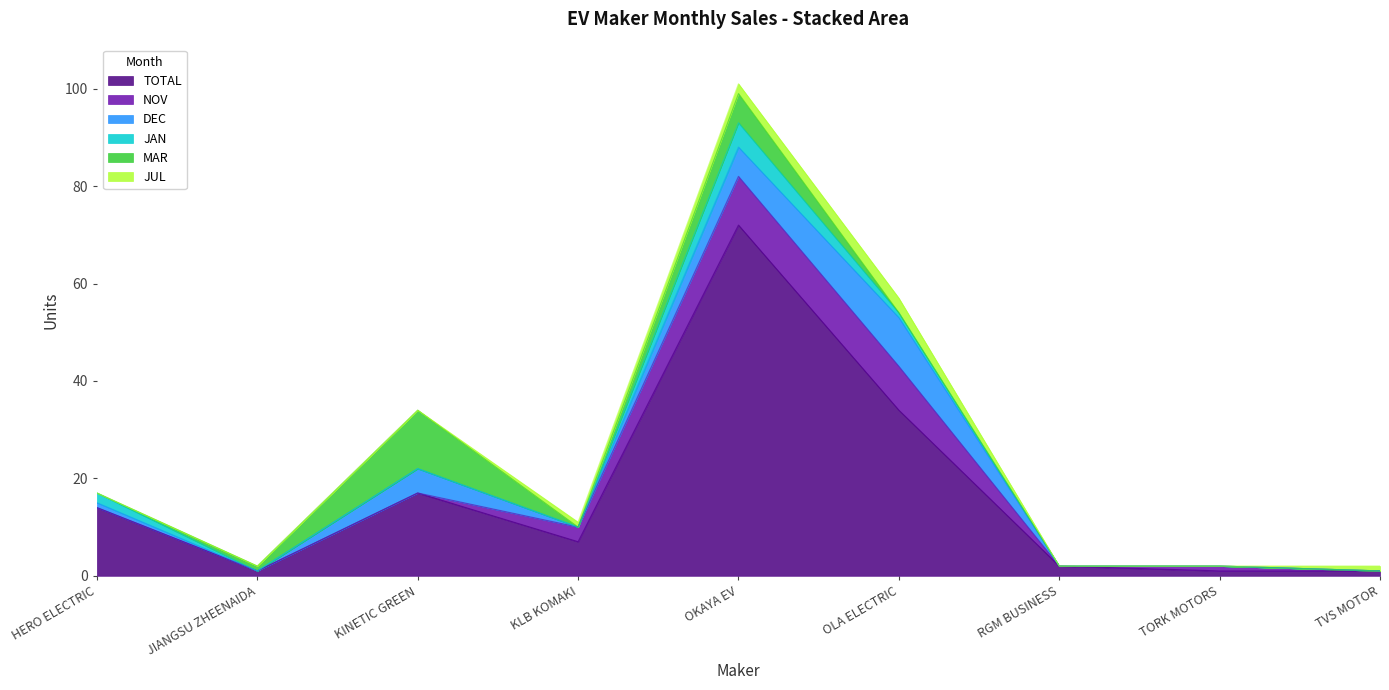

True or false: TOTAL and JUL cross at least once.

False